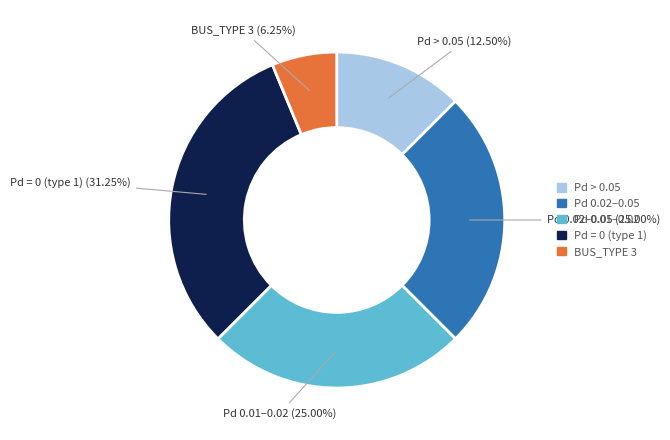

Is there any slice that represents more than half of the pie?

No